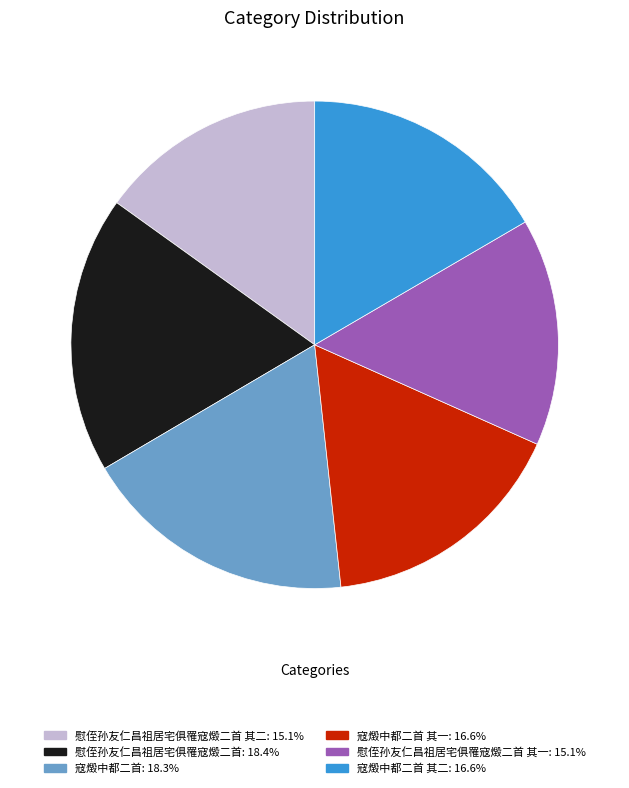

Is there any slice that represents more than half of the pie?

No